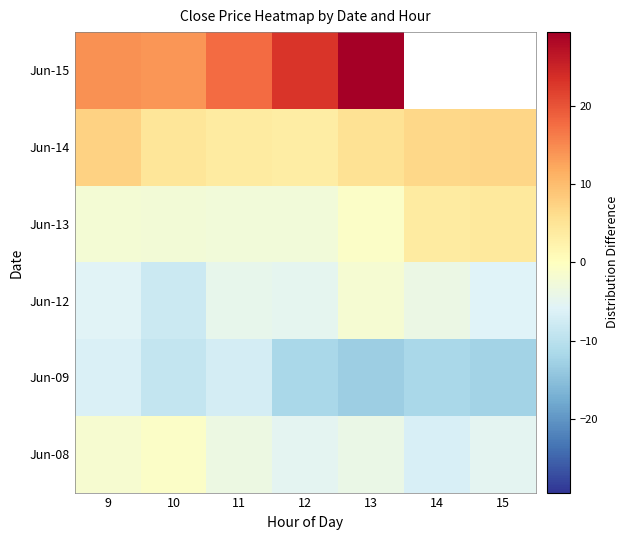

What is the total value across all series at 11?

3.7